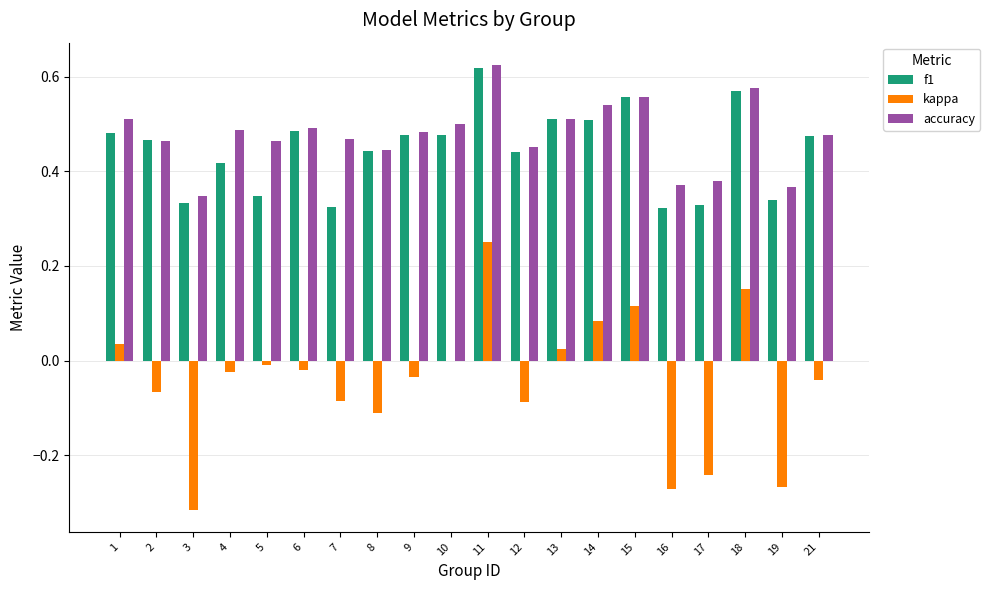

At which label does kappa first exceed 0?

1